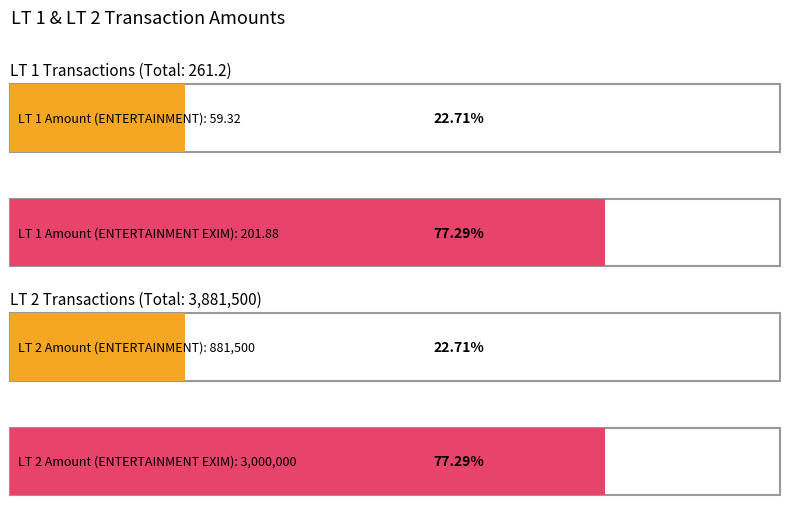

What is the difference between the maximum and minimum values in the LT 1 Debit series?

142.6